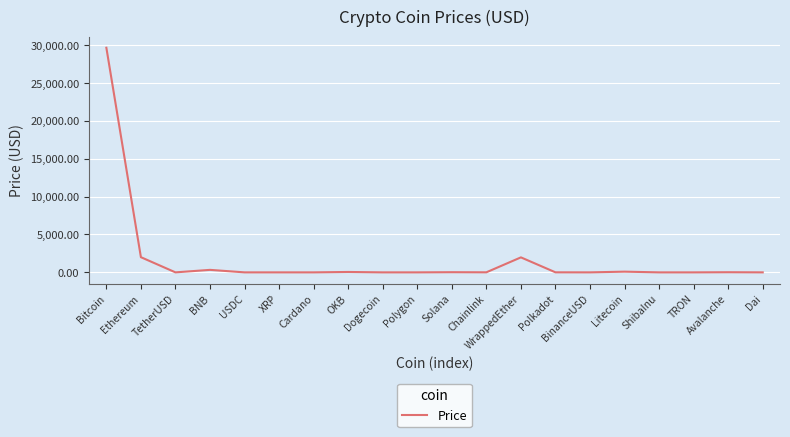

At which category does the data reach its first local valley?

TetherUSD